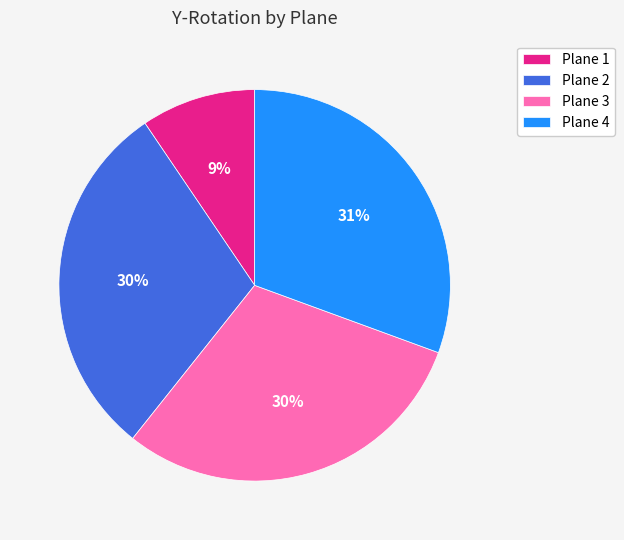

To the nearest percent, what is the difference between the Plane 4 and Plane 2 slice percentages?

1%